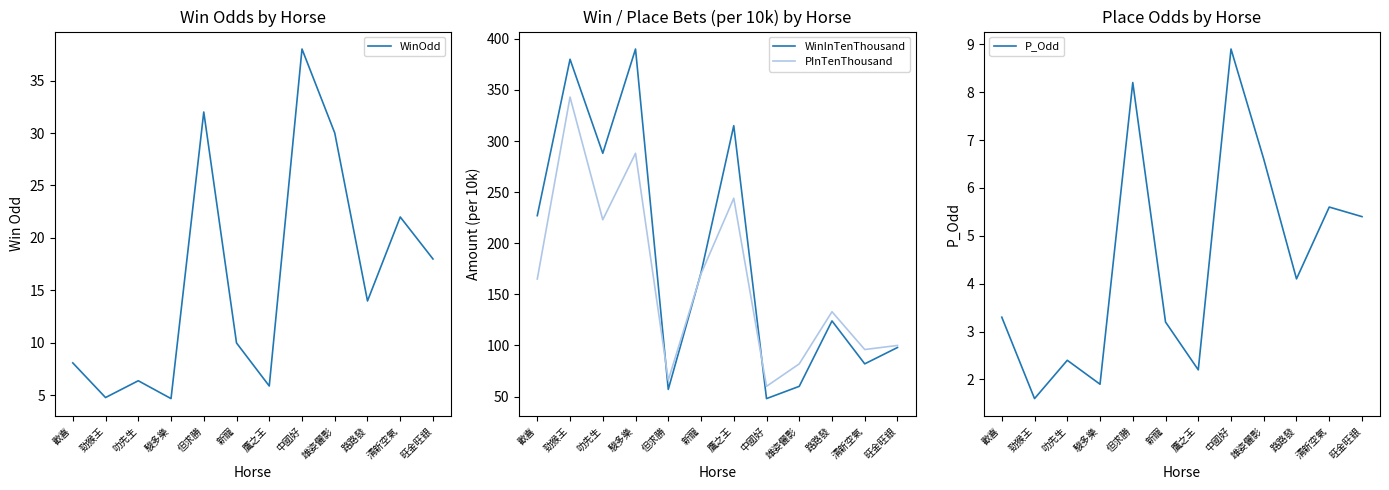

Count the number of data series in this chart.

4